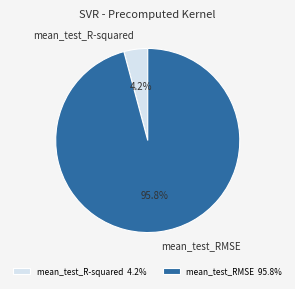

Is it true that mean_test_RMSE is 96% of the pie?

True